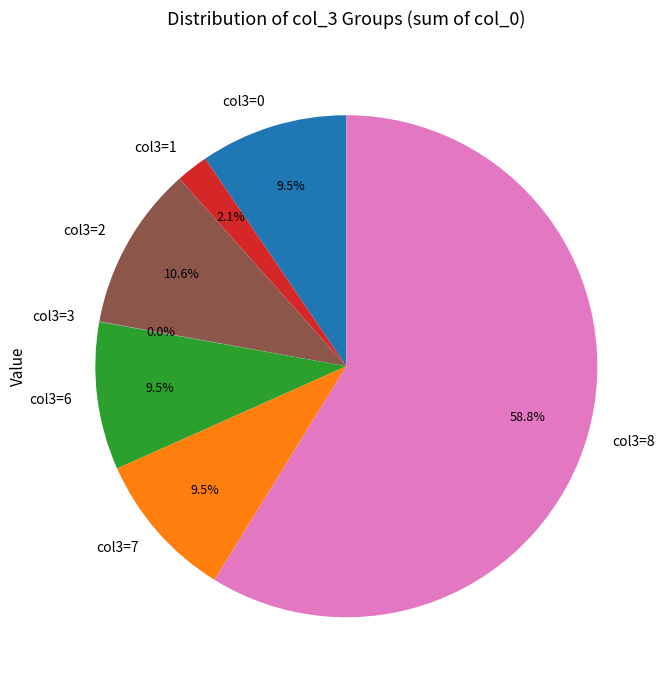

Which category has the biggest portion of the pie?

col3=8